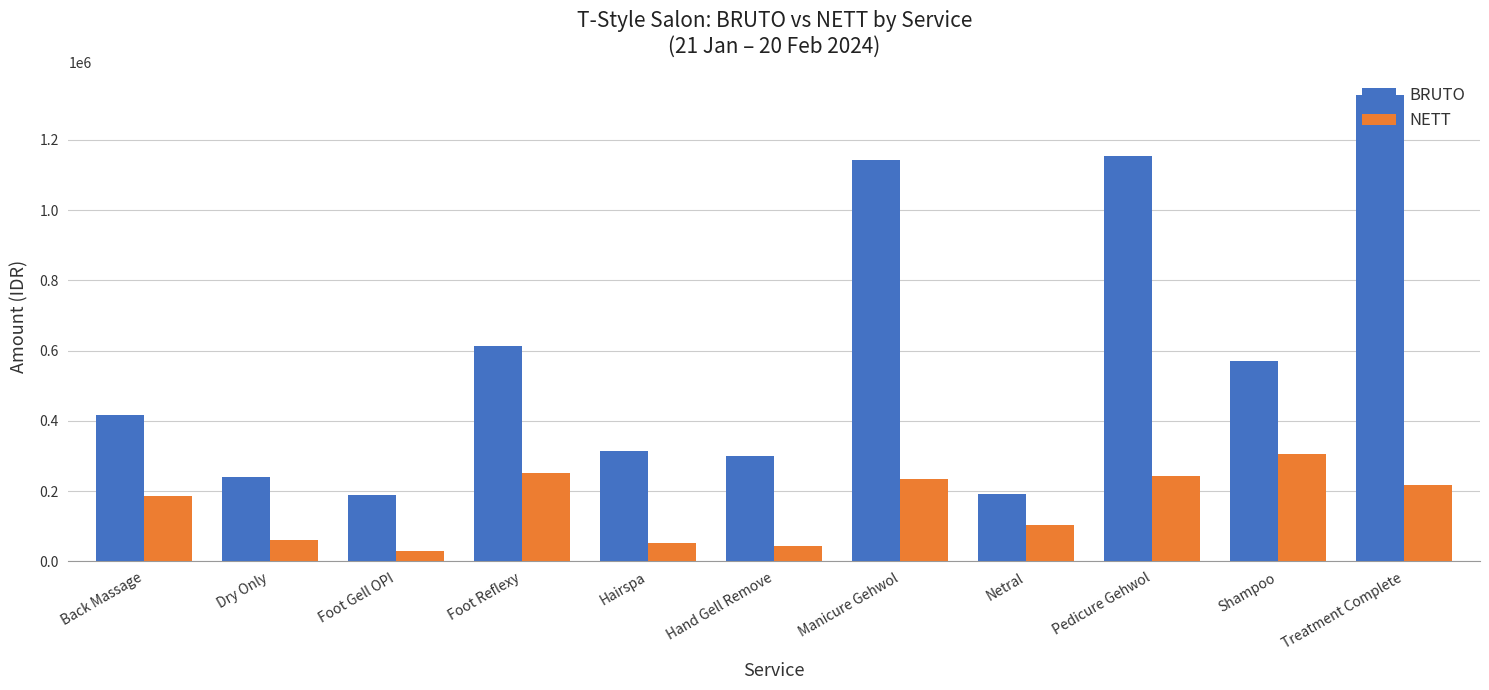

Does the chart contain stacked bars?

No